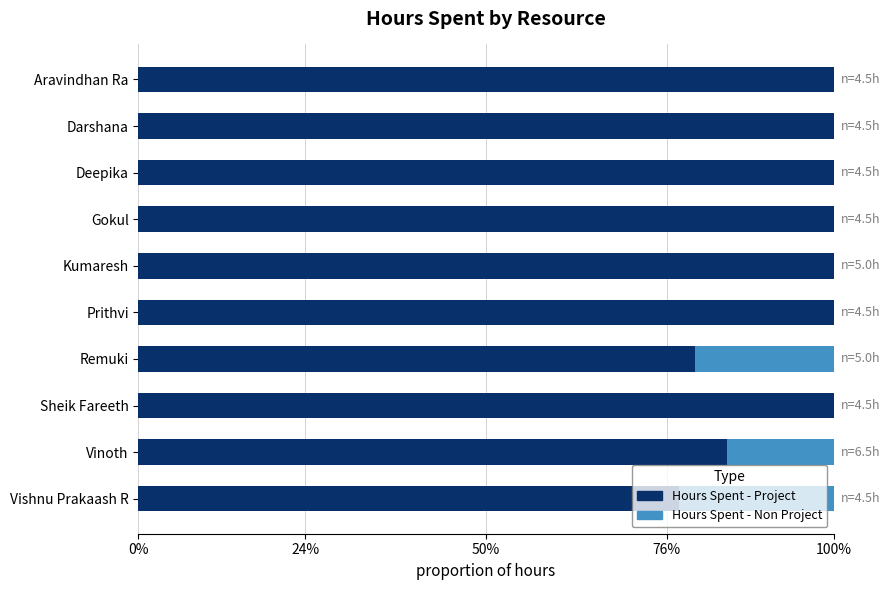

What is the sum of all Hours Spent - Non Project values?

0.6